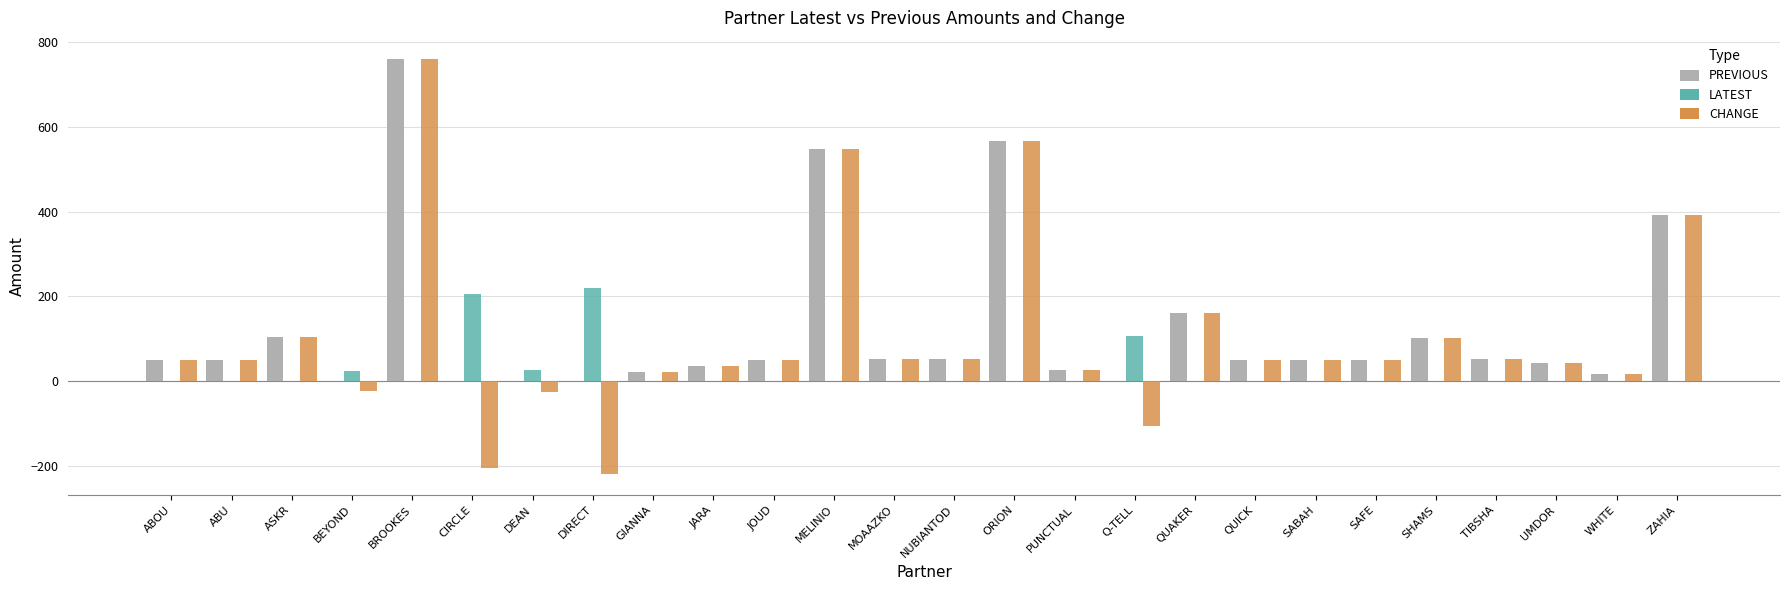

Count the number of data series in this chart.

3